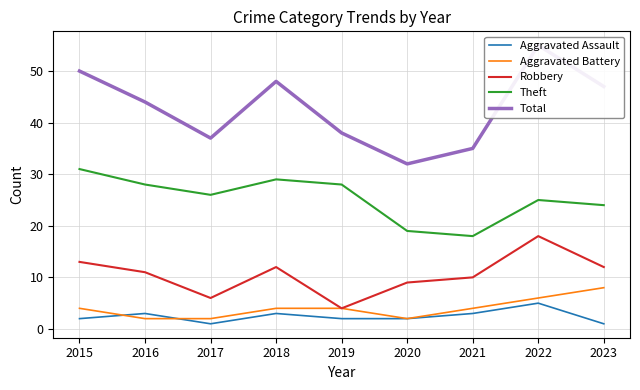

Where is the first local minimum for Total?

2017